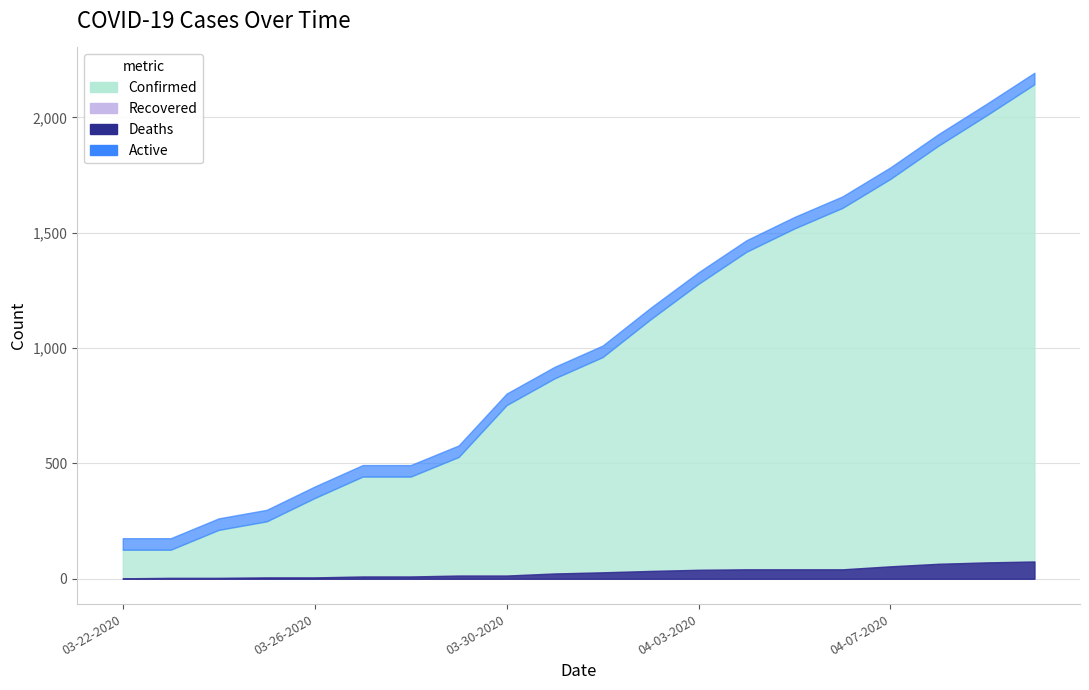

What is the label of the 6th point from the left?

03-27-2020